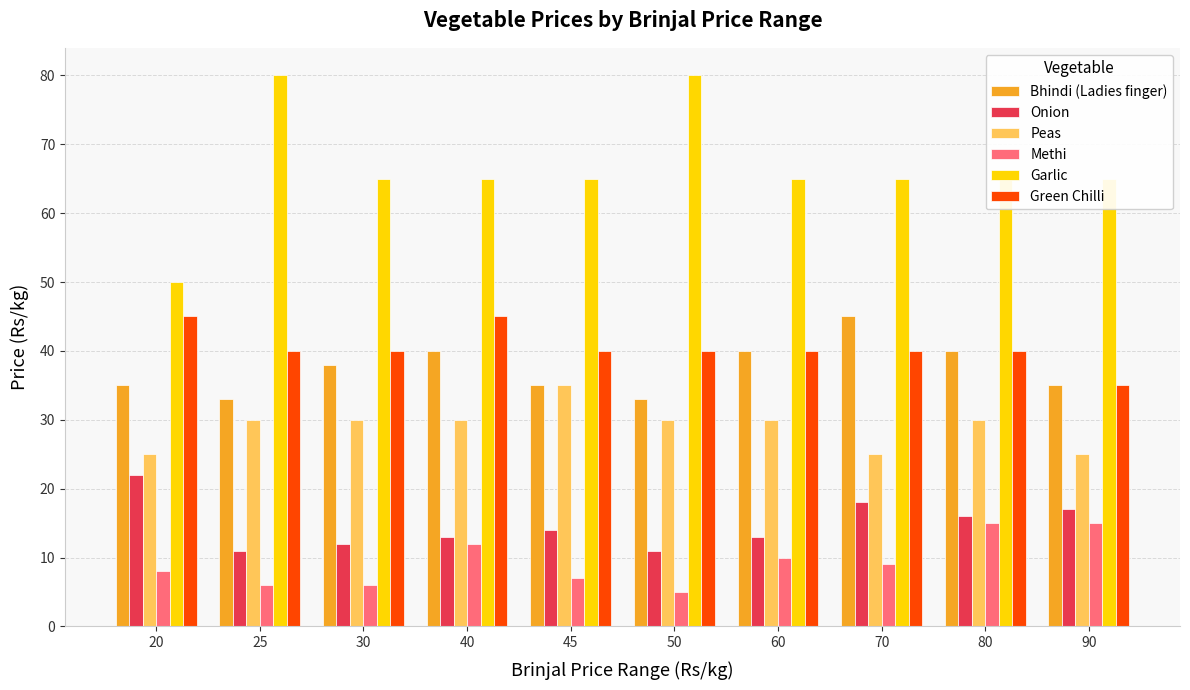

At which label does Bhindi (Ladies finger) reach its peak?

70